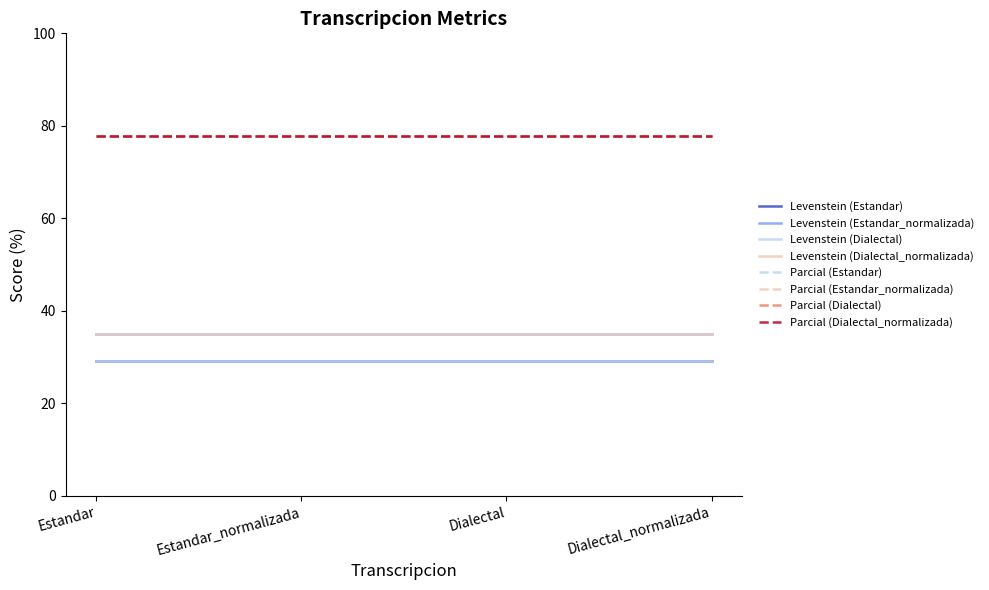

Is this an area chart (filled region under the line)?

No